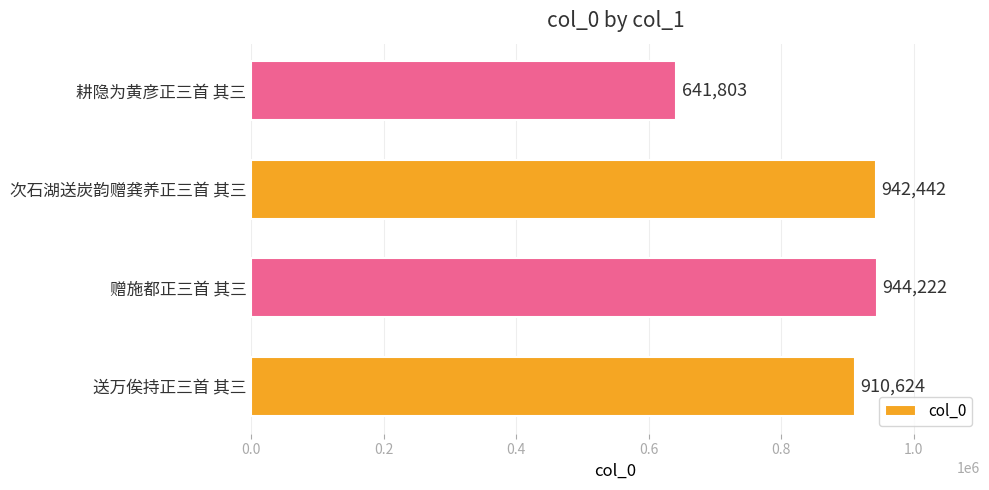

What is the smallest value displayed?

641803